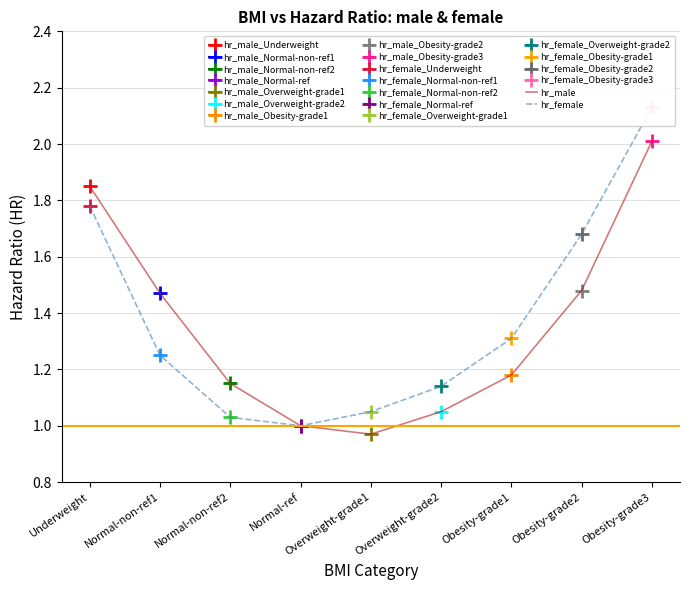

At Normal-ref, list the series in order from smallest to largest.

hr_male, hr_female